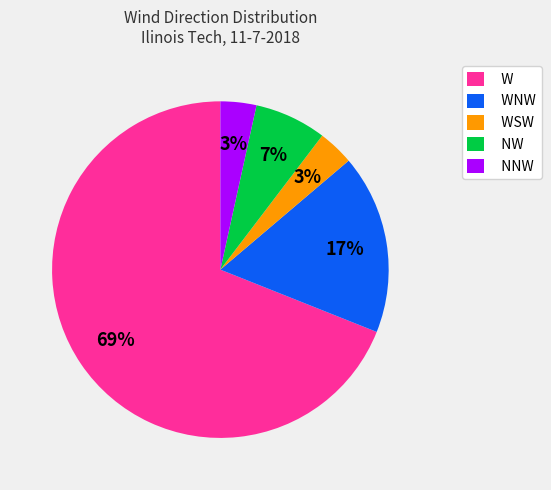

To the nearest percent, what portion does NNW represent?

3%